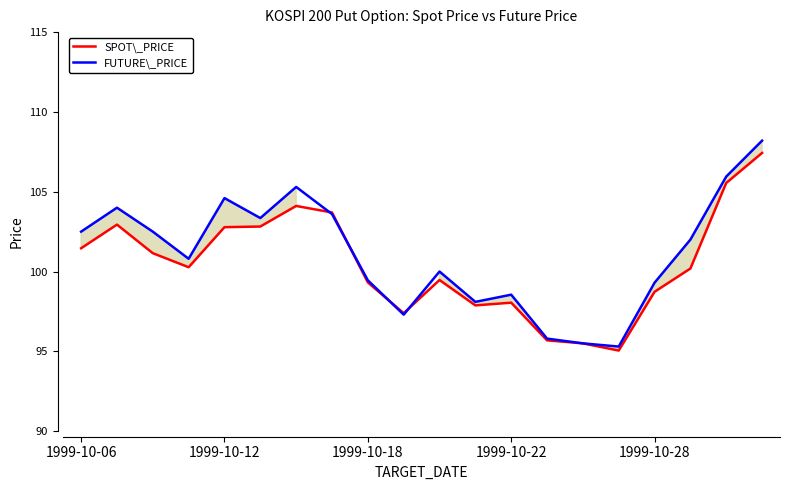

Which series has the widest spread of values?

FUTURE\_PRICE